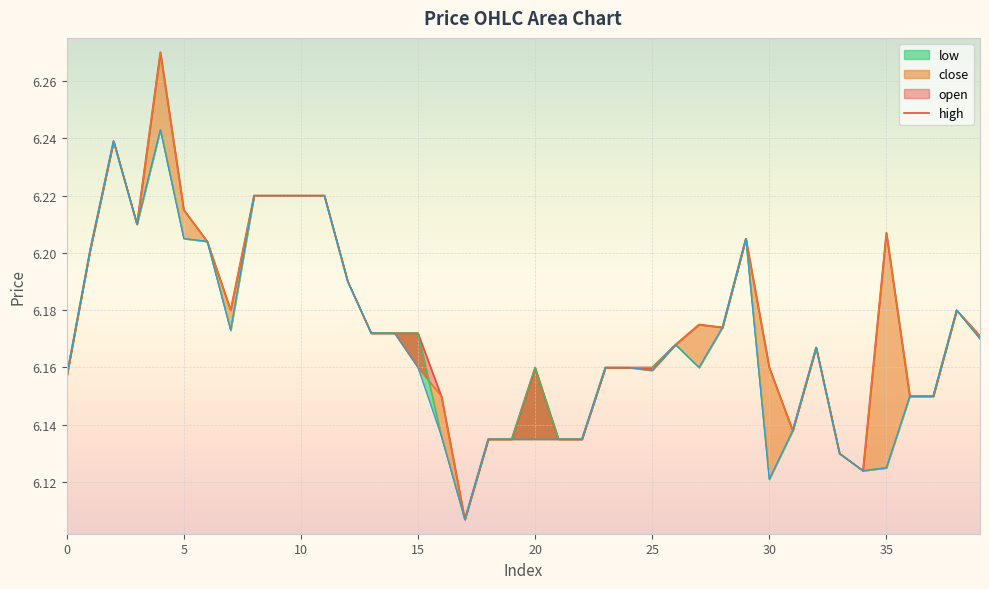

Where is the data nearest to the value 6?

17